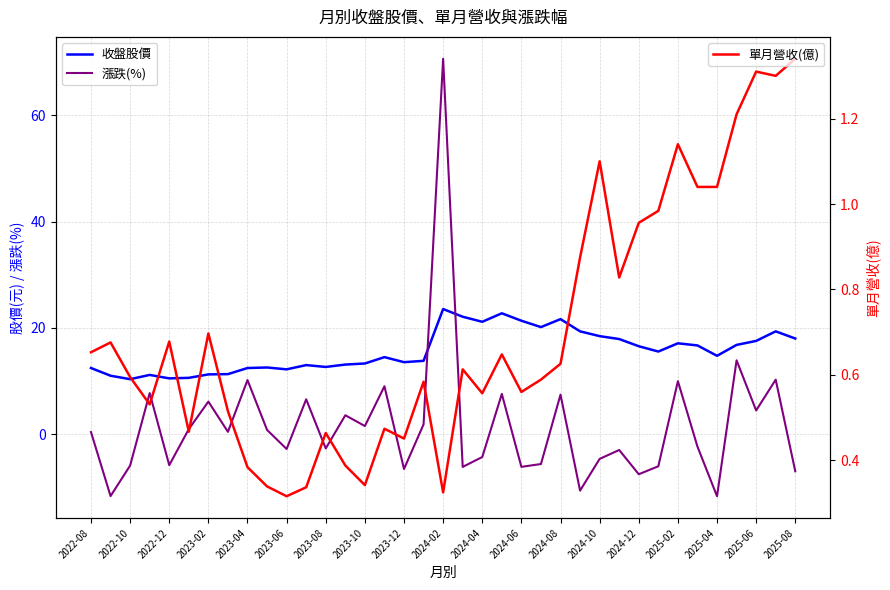

Between 2024-06 and 2025-08, which is larger?

2024-06